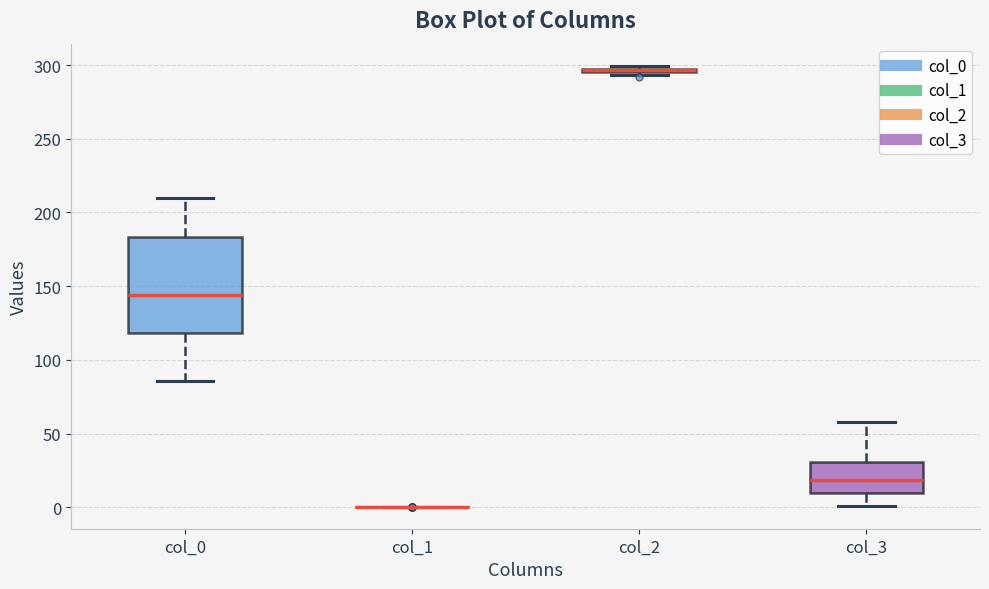

Which box is the tallest, from its lower edge to its upper edge?

col_0